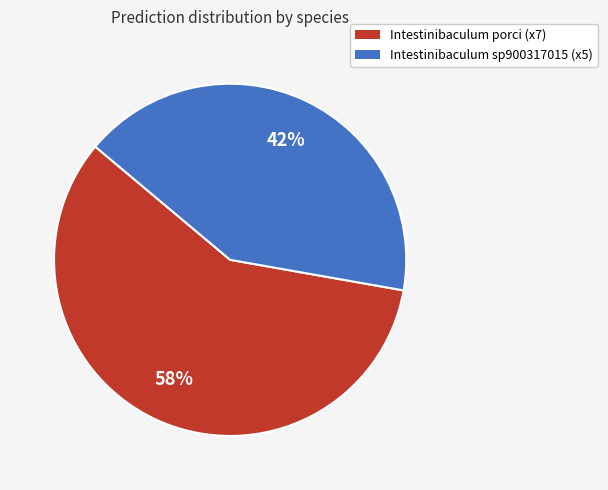

Does any single category account for the majority?

Yes